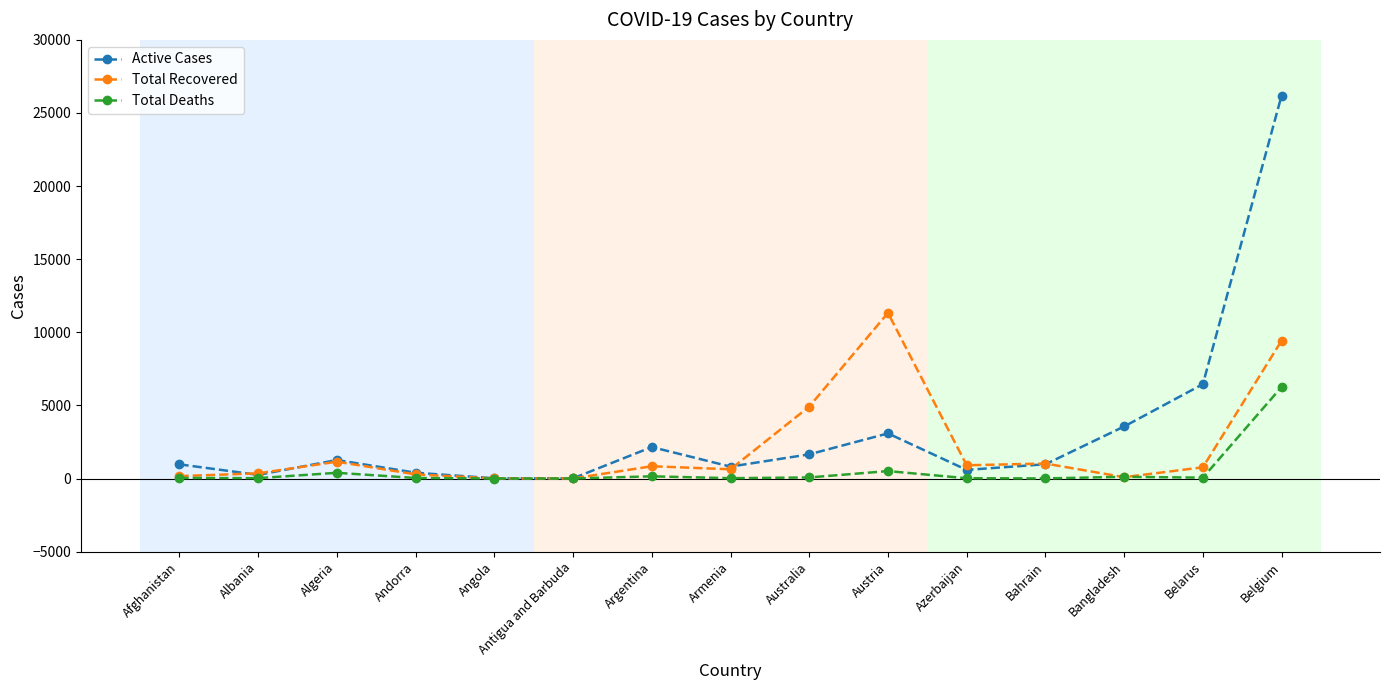

Where does the Active Cases series first go above 976?

Algeria